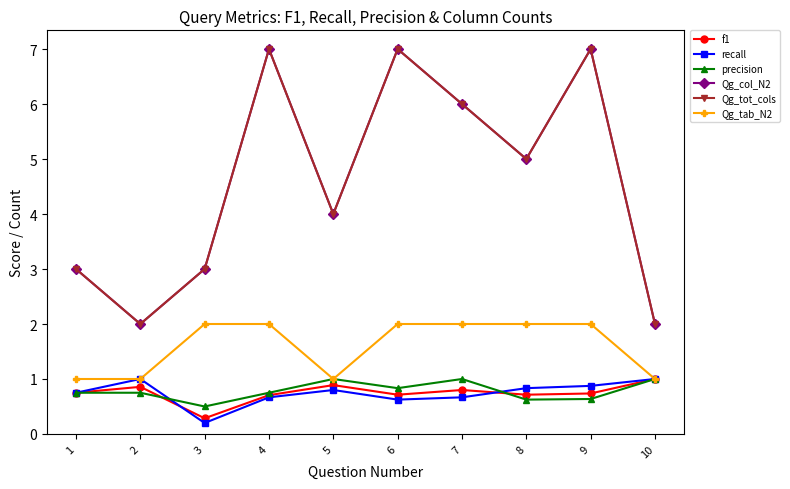

How many Qg_tab_N2 values are between 1 and 2?

10